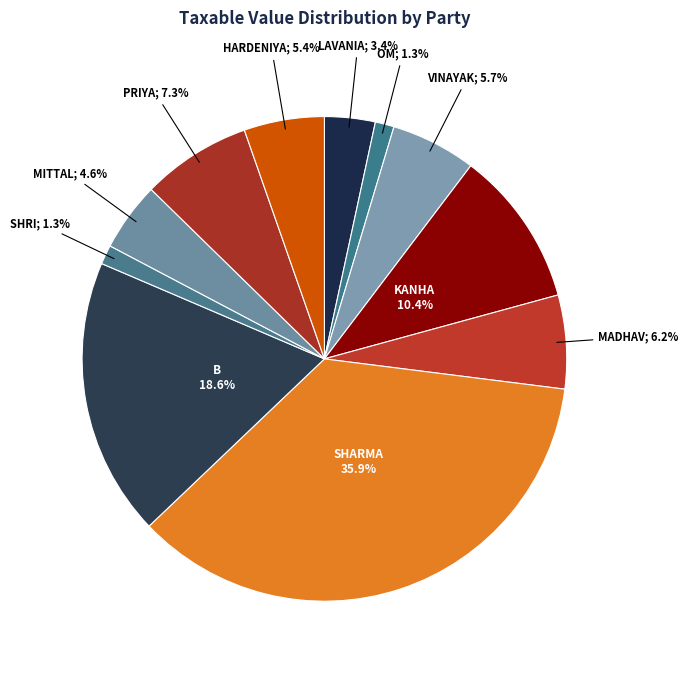

How many slices are in this pie chart?

11